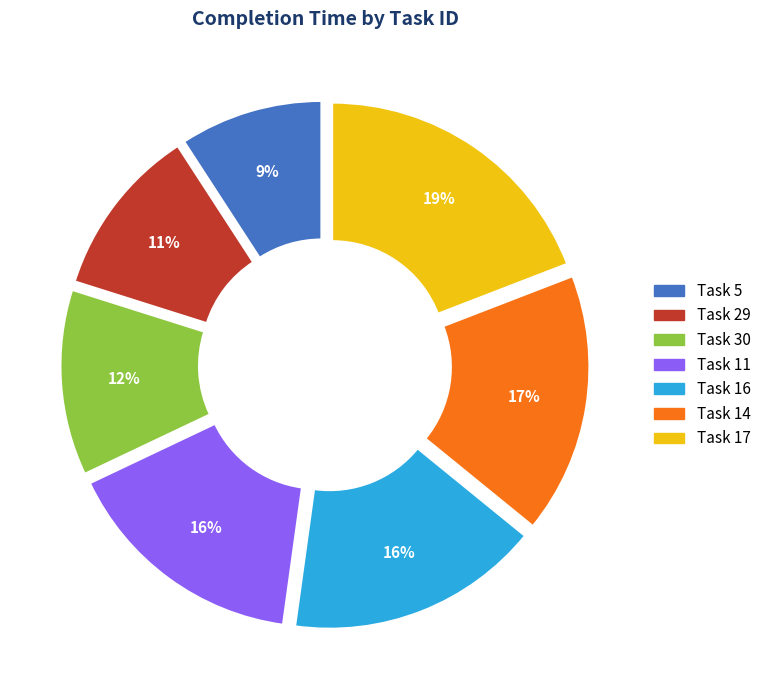

Count the number of slices in the pie.

7